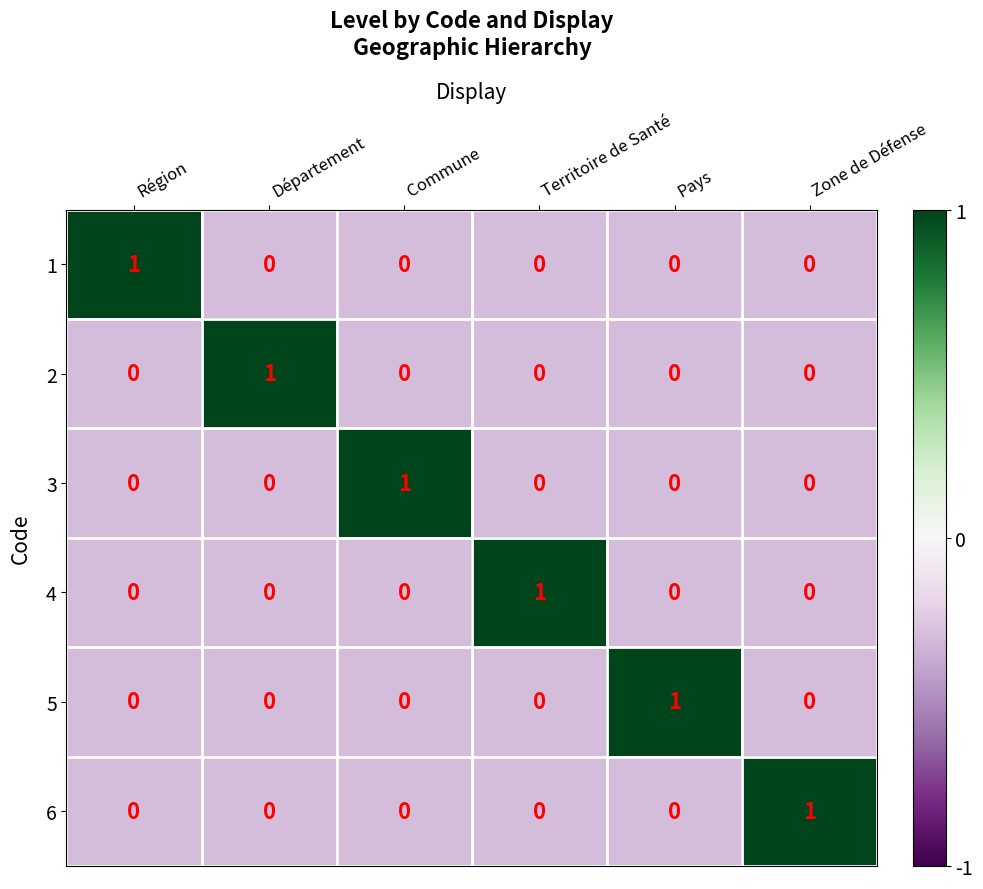

True or false: 2 has a value of 1 at Département.

True